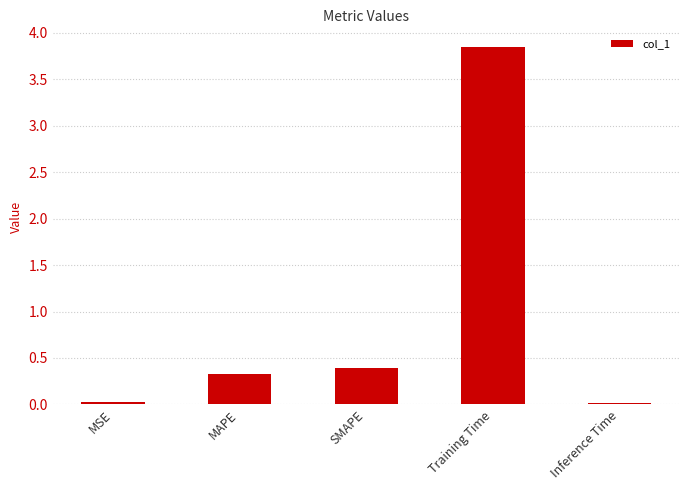

What is the change in value from Training Time to Inference Time?

-3.8